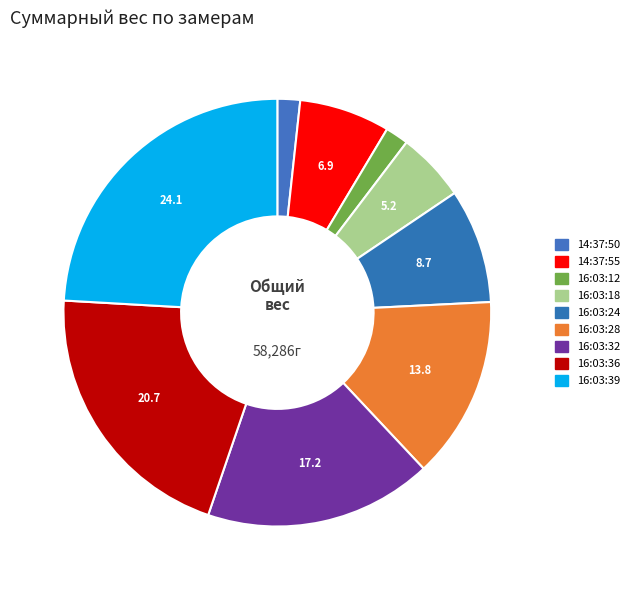

How many segments does this pie chart have?

9